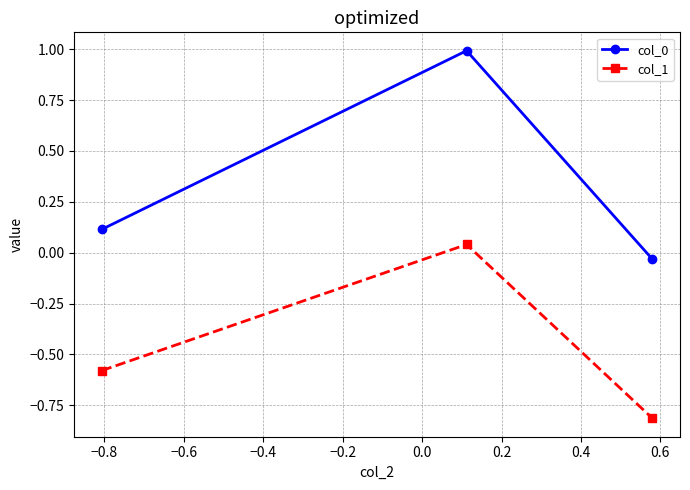

What is the smallest value displayed?

-0.8